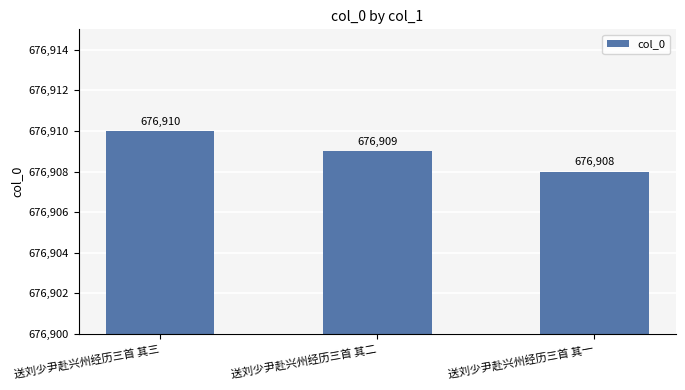

What is the value of the 3rd bar from the left?

676908